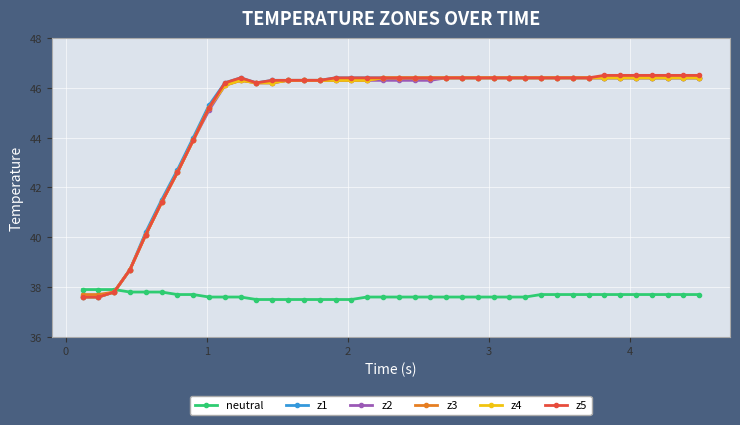

What is the difference between the maximum and minimum values in the neutral series?

0.4